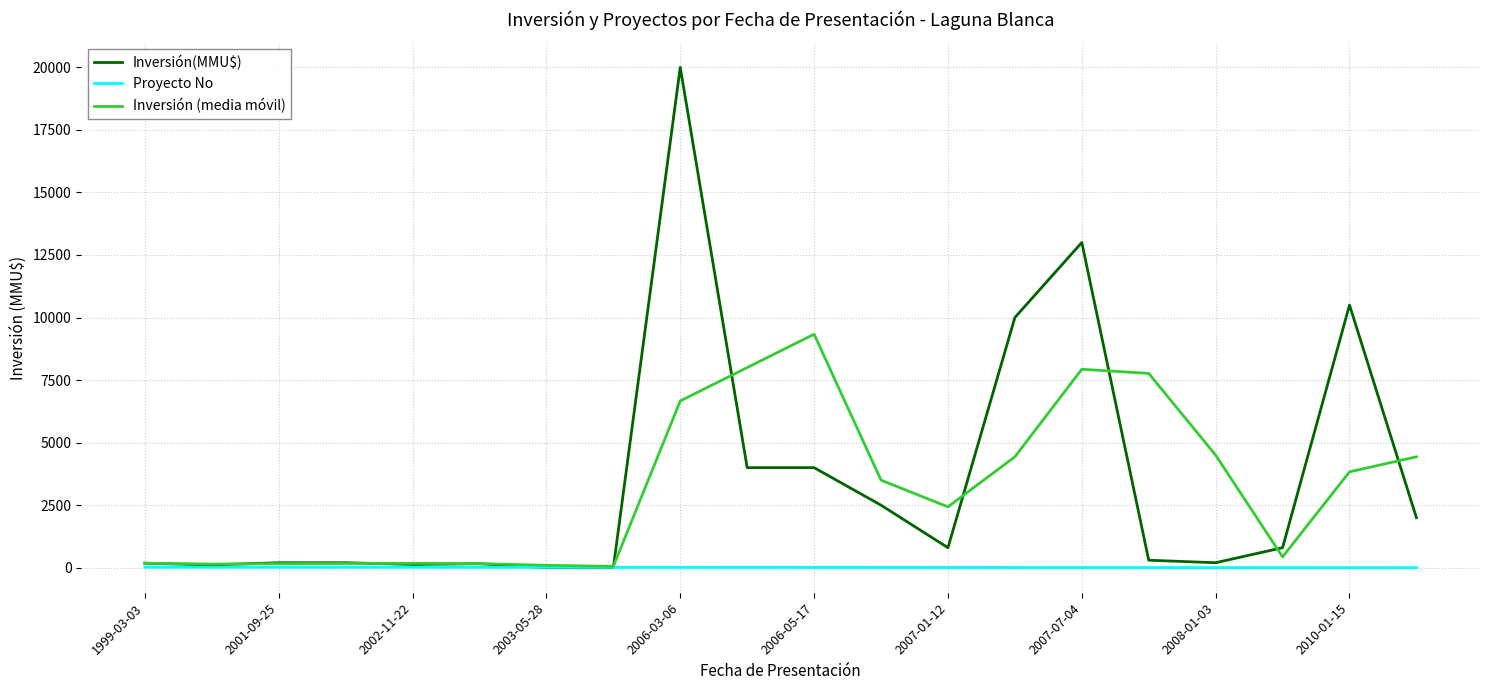

Which series has the largest range (max minus min)?

Inversión(MMU$)